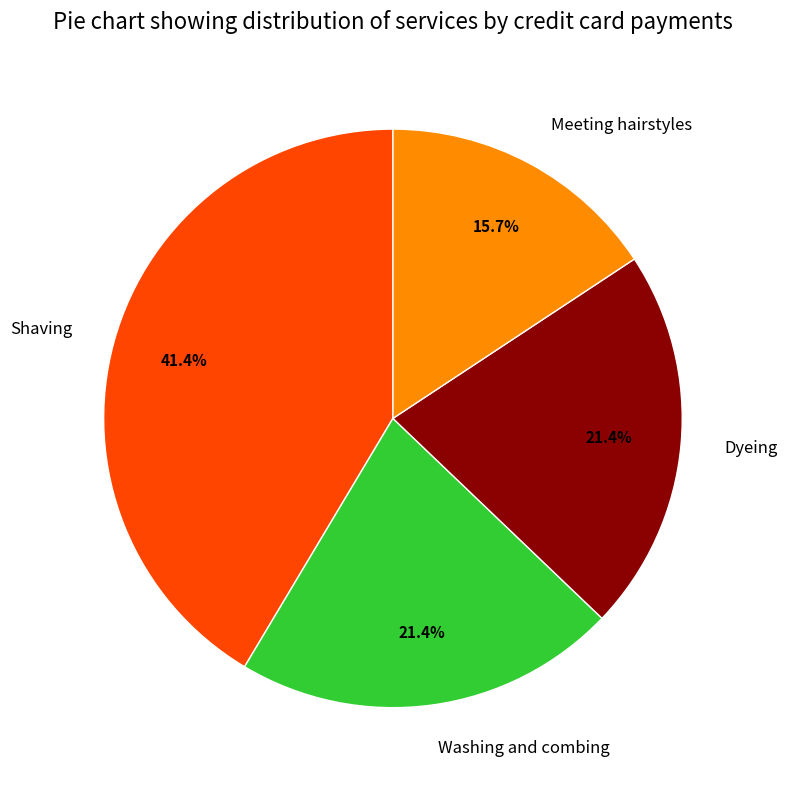

How much of the chart is everything except Washing and combing?

78.6%